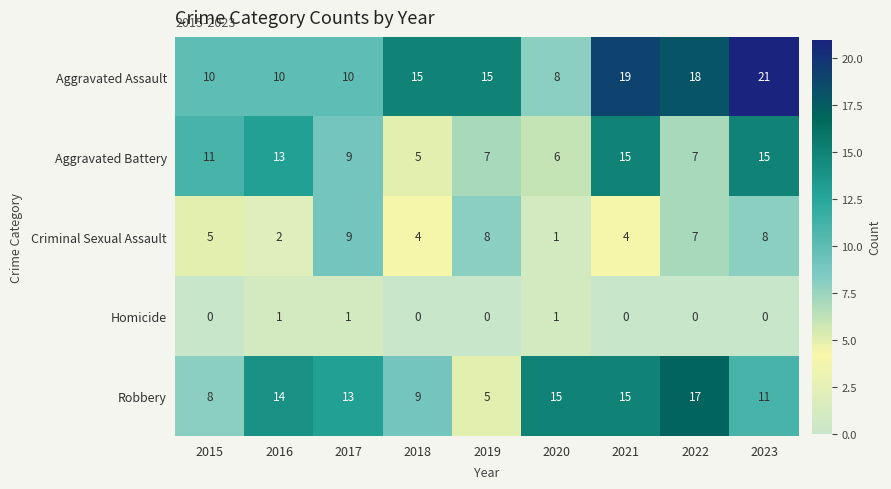

Which series changed the most between 2020 and 2022?

Aggravated Assault